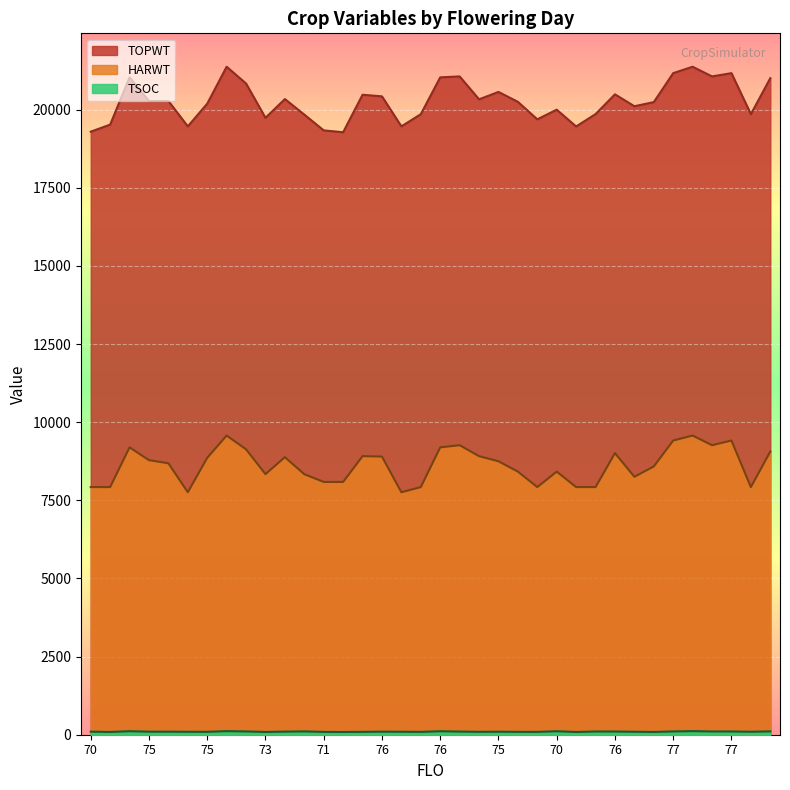

How many lines are shown in the chart?

3